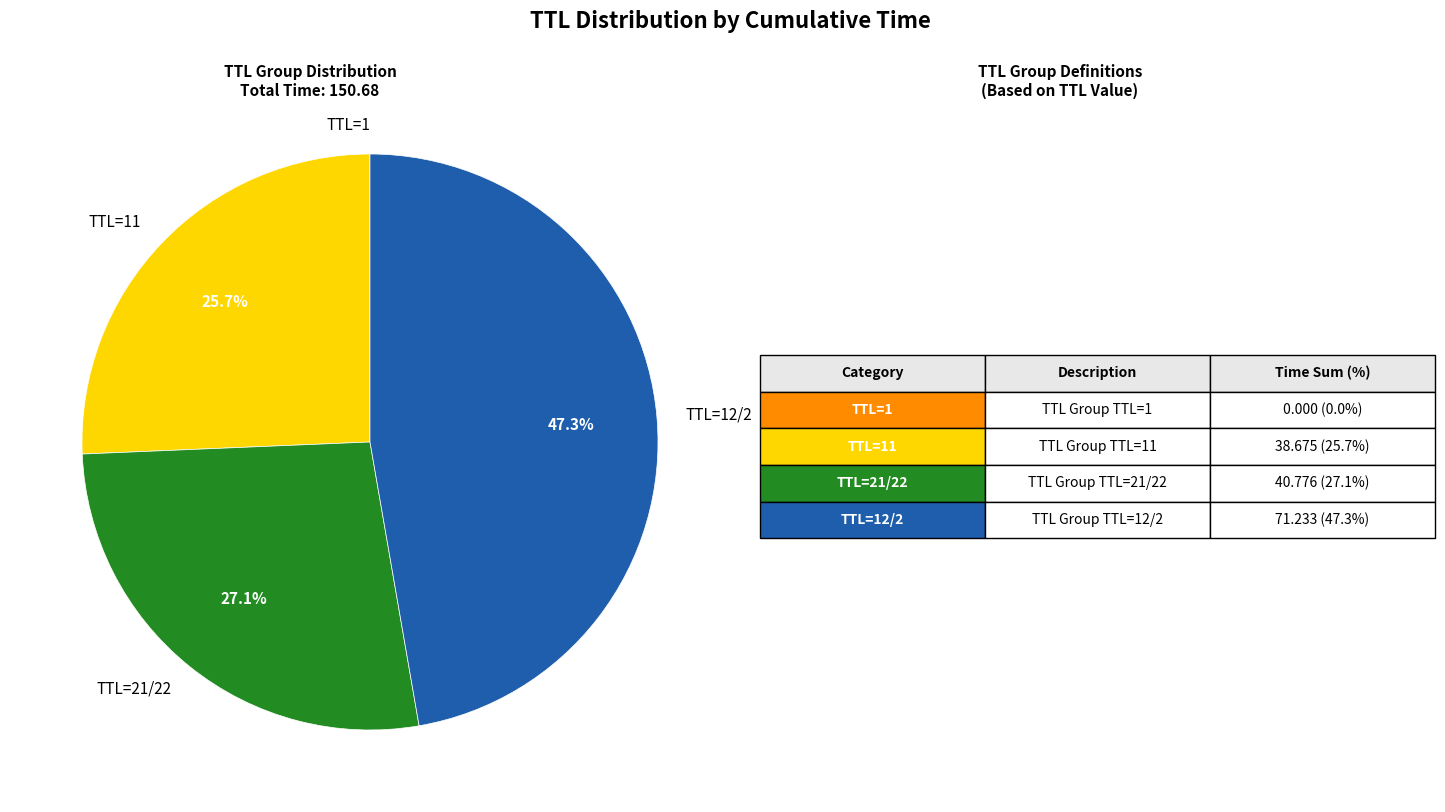

Does any single category account for the majority?

No